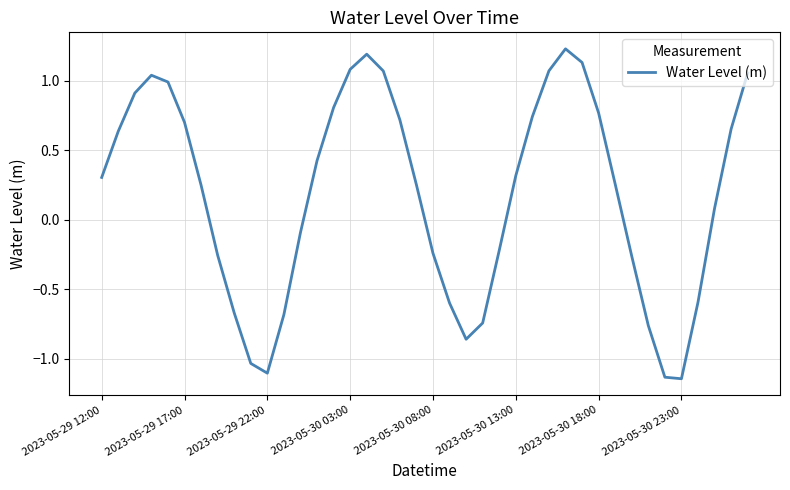

Is this an area chart (filled region under the line)?

No